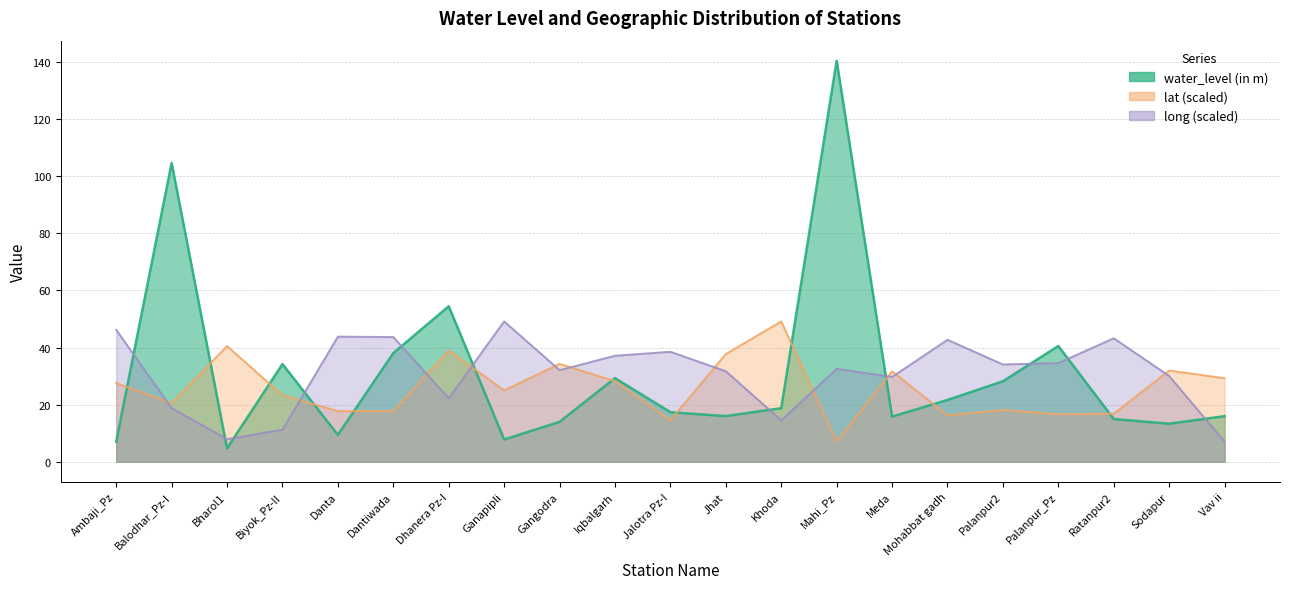

What is the difference between the highest and lowest values at Ambaji_Pz?

39.2